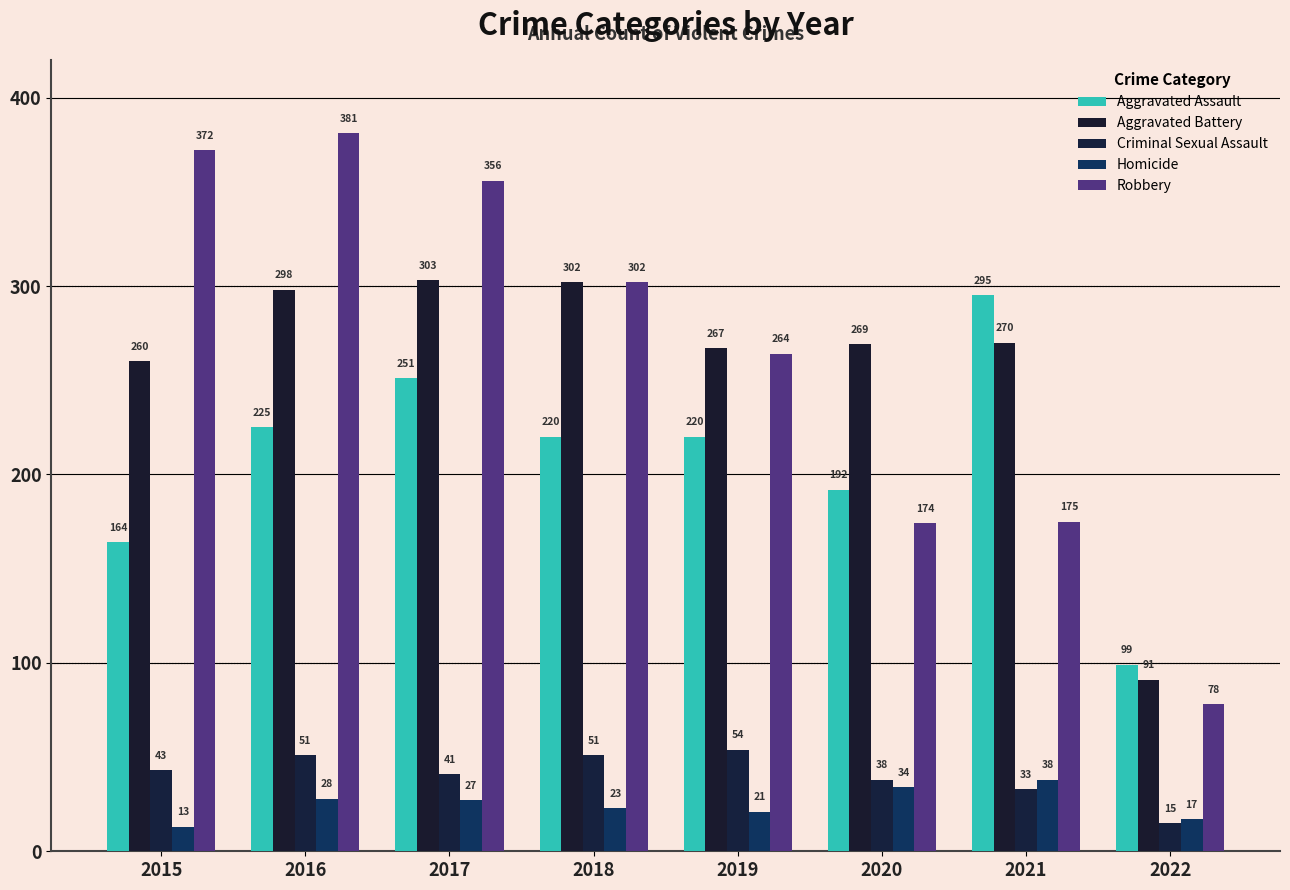

Count the number of data series in this chart.

5